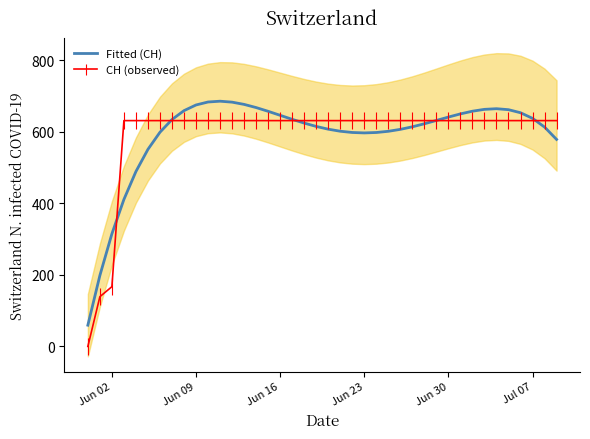

How many points are higher than both their immediate neighbors (excluding endpoints)?

2